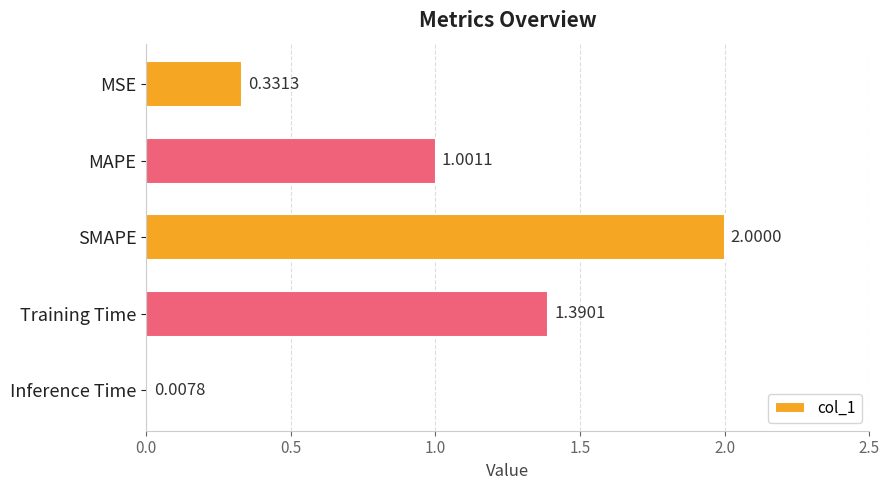

Which label corresponds to the largest value in the chart?

SMAPE